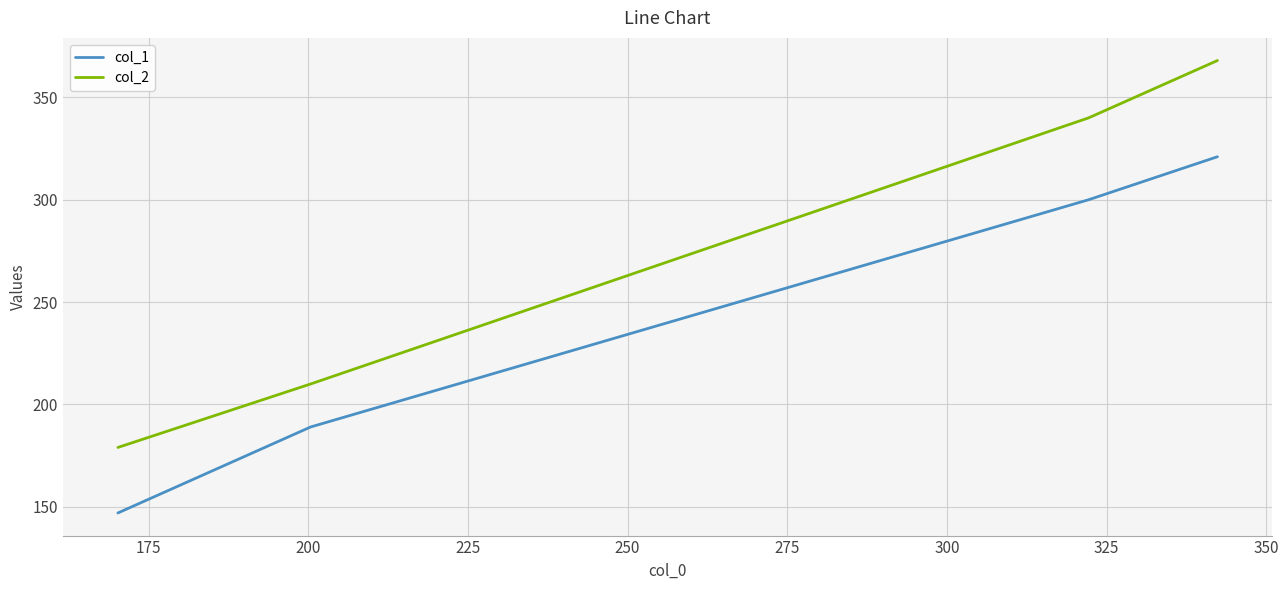

What is the sum of all col_1 values?

957